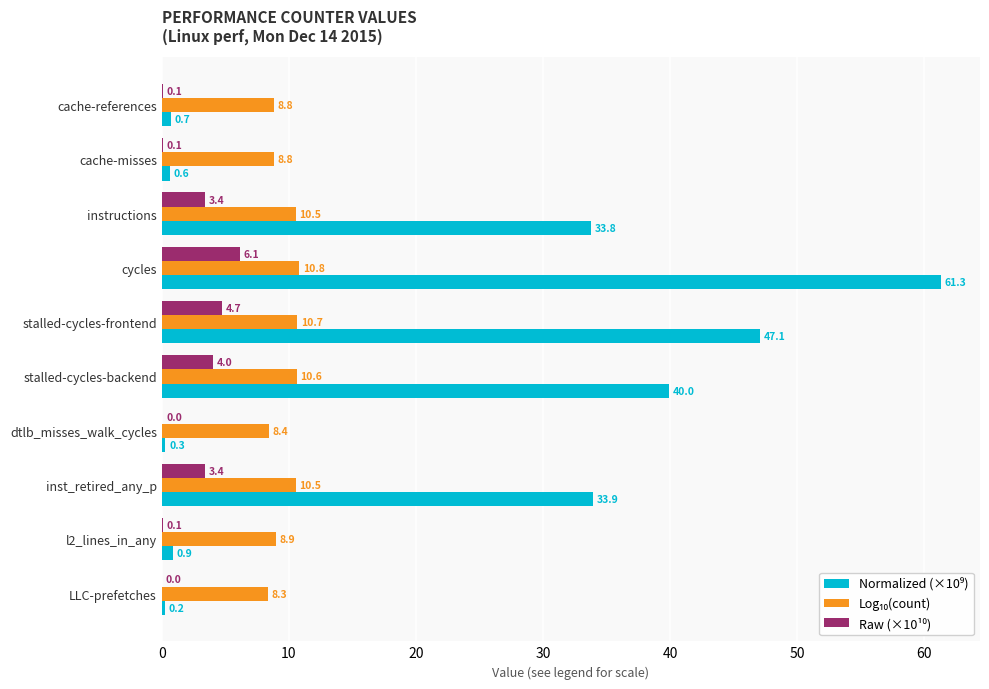

What is the total value across all series at cache-references?

9.6